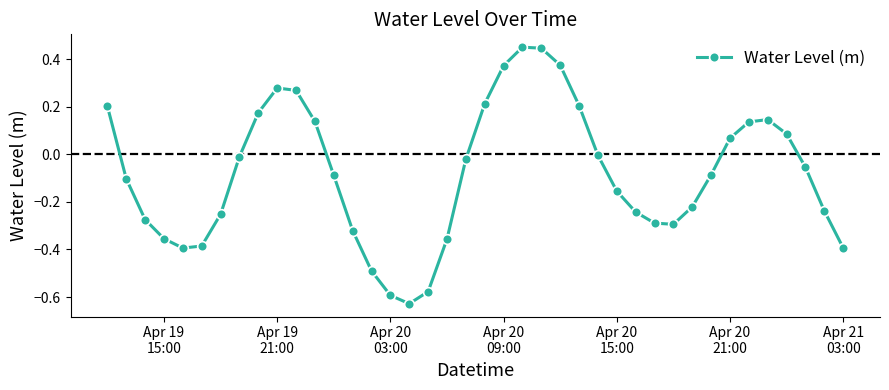

What is the difference between the second highest and second lowest values?

1.0